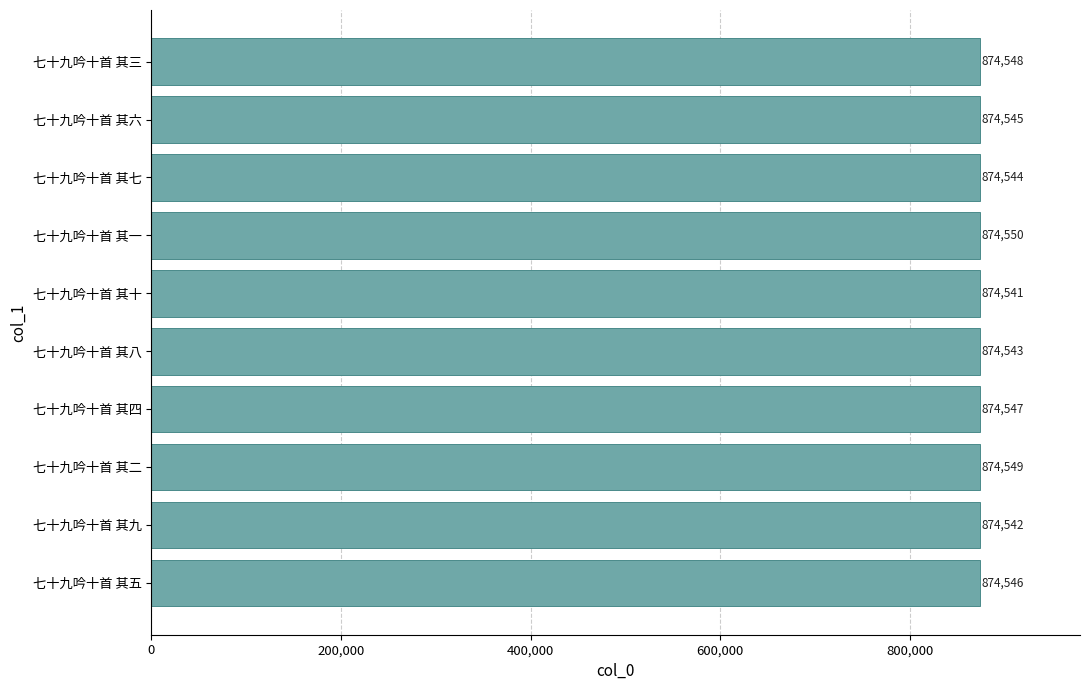

What is the smallest value displayed?

874541